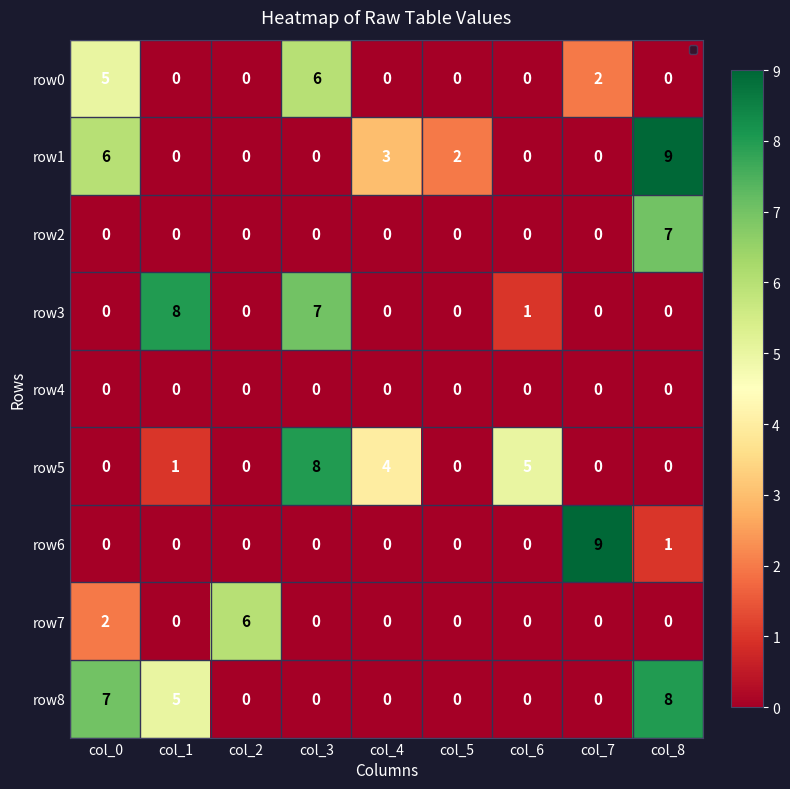

At how many categories does at least one series exceed 3?

8